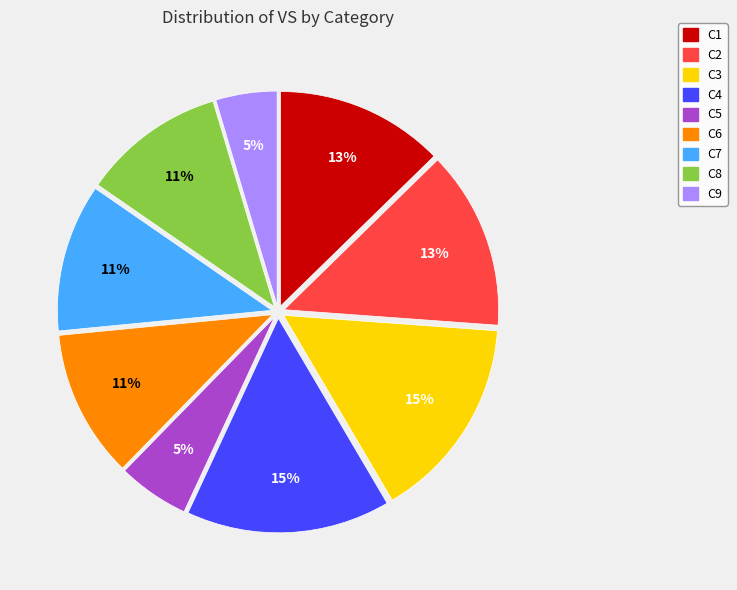

Combined, do C9 and C3 account for over 50%?

No